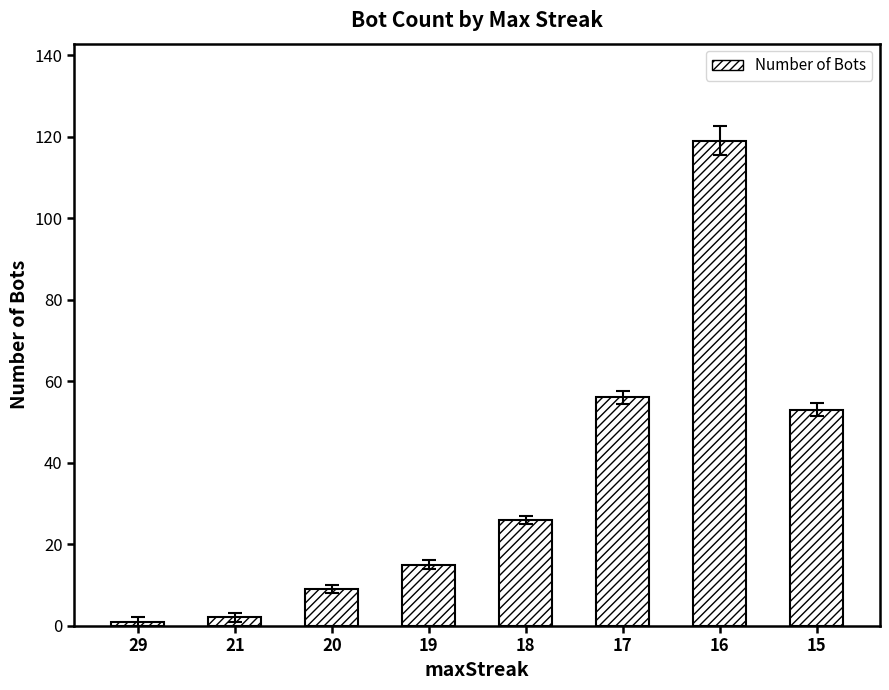

What is the value of the 5th bar from the left?

26